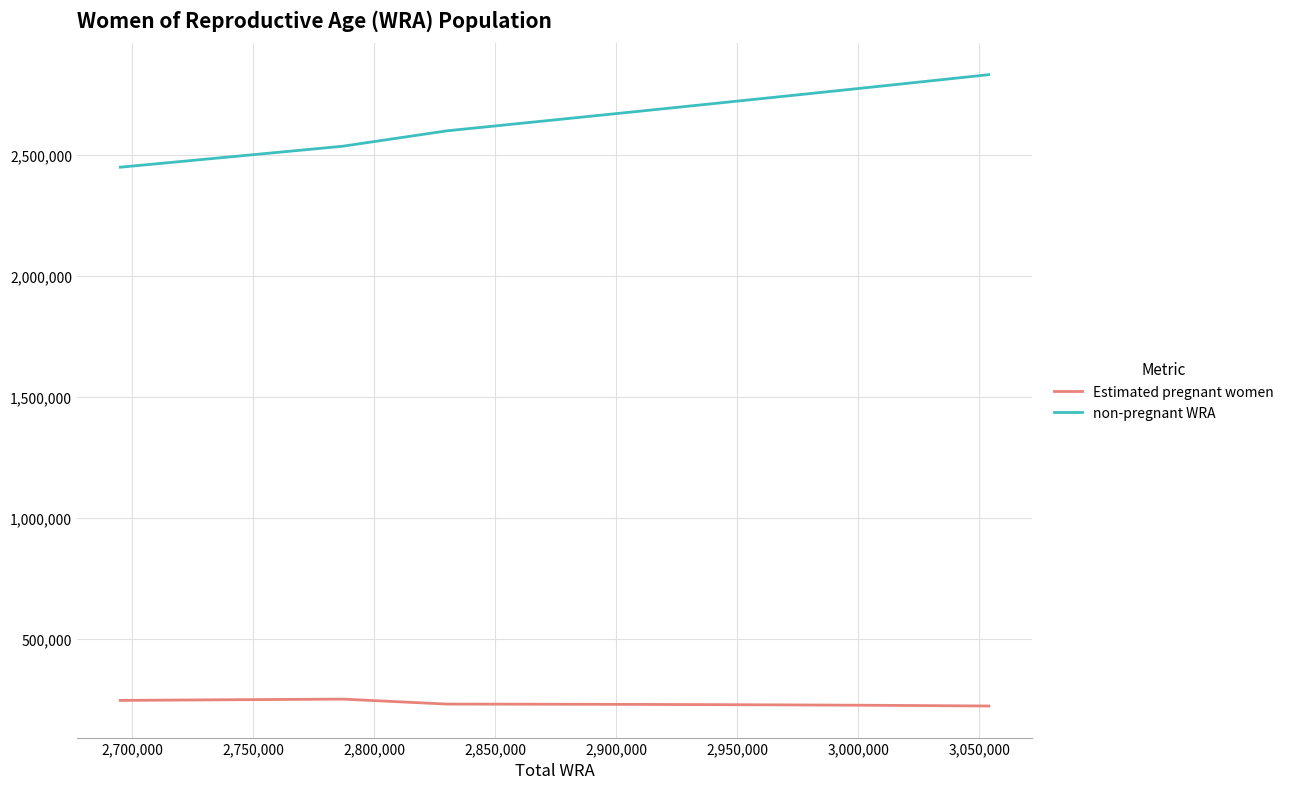

What are all the series names shown in the legend?

Estimated pregnant women, non-pregnant WRA